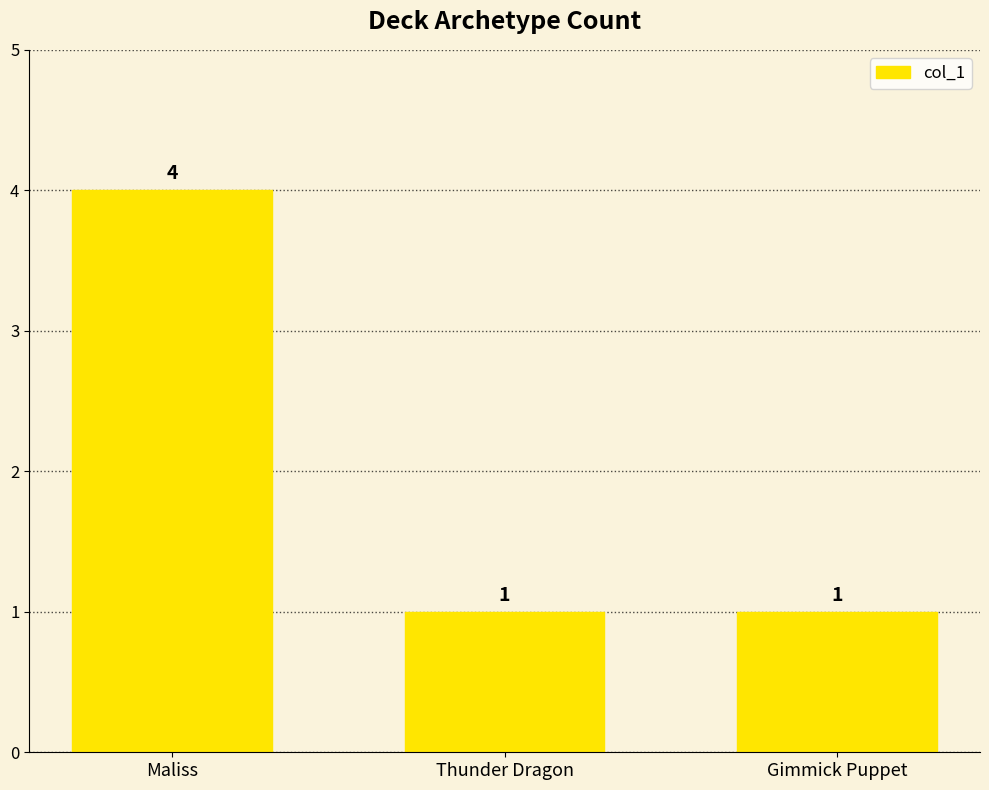

Reading left to right, extract all data points from this chart.

4	1	1